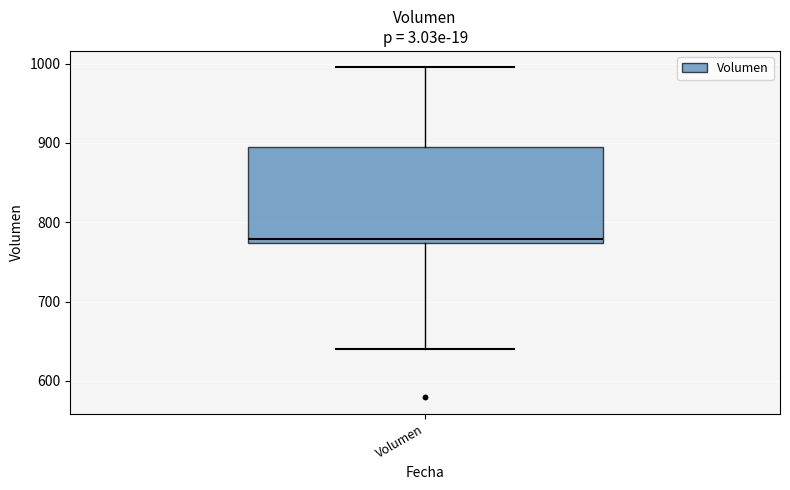

Transcribe this box plot: give where the median line is, the range the box spans, and where the two whiskers end, as read against the y-axis. The values are not printed on the chart, so give them approximately, as read against the axis.

median 780, box 770 to 890, whiskers 640 to 1000